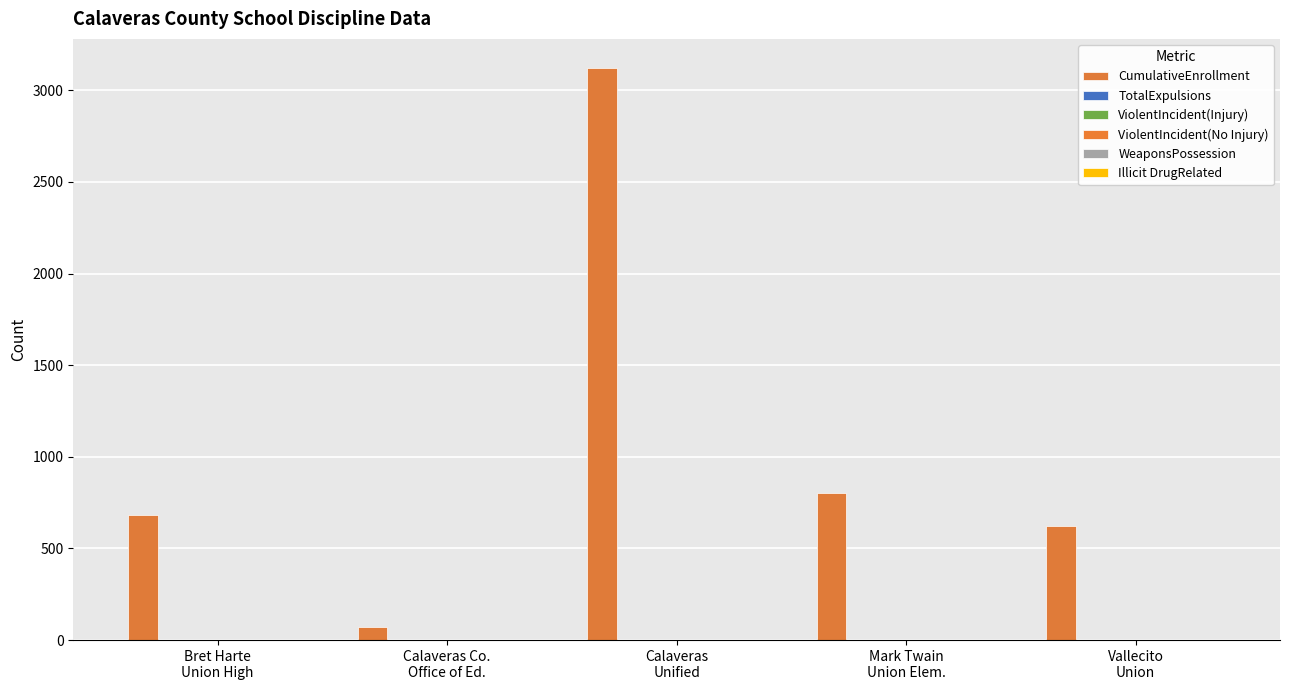

Where is ViolentIncident(No Injury) nearest to the value 0?

Bret Harte
Union High